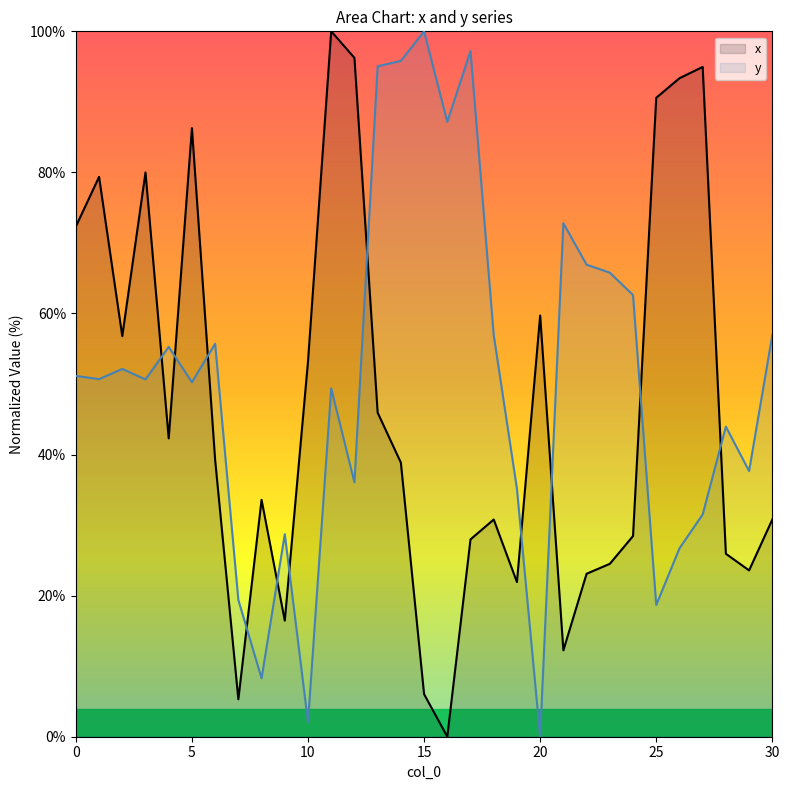

What is the difference between the second highest and minimum values in the y series?

97.2